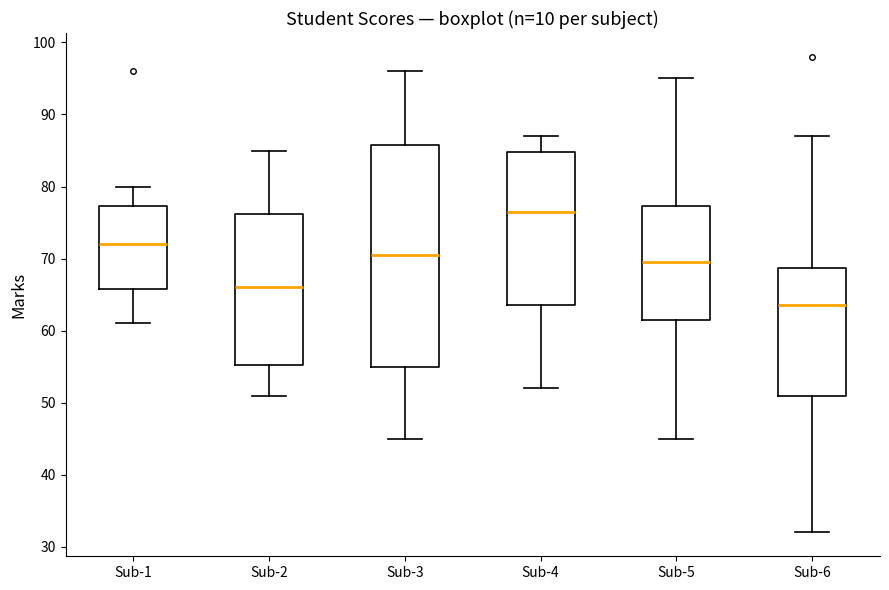

Reading left to right, read every box against the y-axis: the position of its median line, the range the box covers, and the ends of its whiskers. The values are not printed on the chart, so give them approximately, as read against the axis.

Sub-1: median 72, box 66 to 77, whiskers 61 to 80
Sub-2: median 66, box 55 to 76, whiskers 51 to 85
Sub-3: median 71, box 55 to 86, whiskers 45 to 96
Sub-4: median 77, box 64 to 85, whiskers 52 to 87
Sub-5: median 70, box 62 to 77, whiskers 45 to 95
Sub-6: median 64, box 51 to 69, whiskers 32 to 87